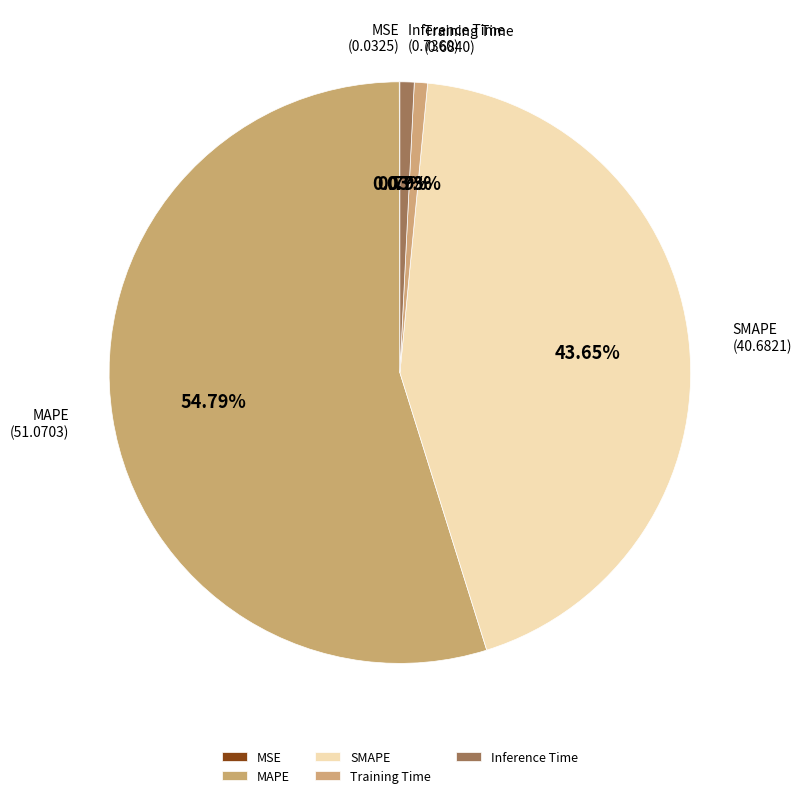

Which category accounts for the majority?

MAPE